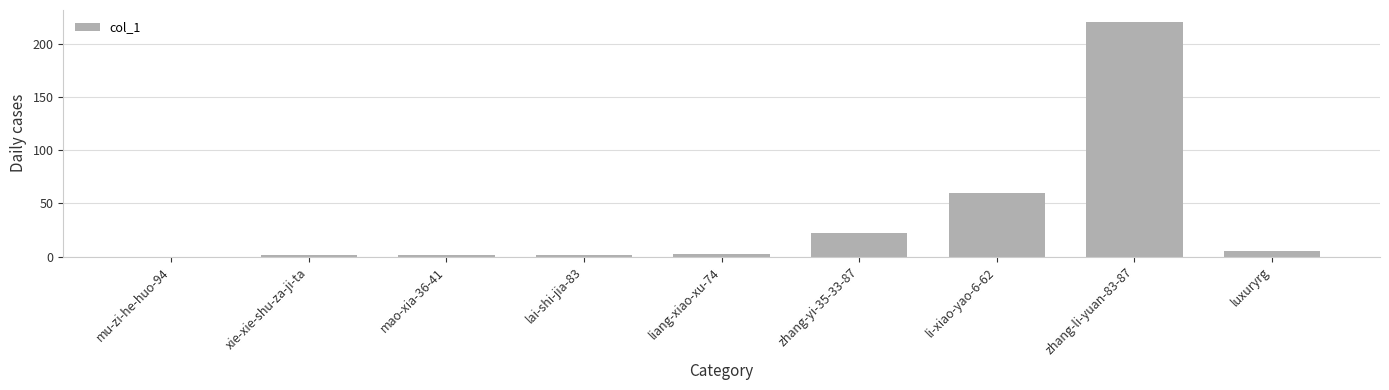

Is it true that the value at li-xiao-yao-6-62 is 60?

True